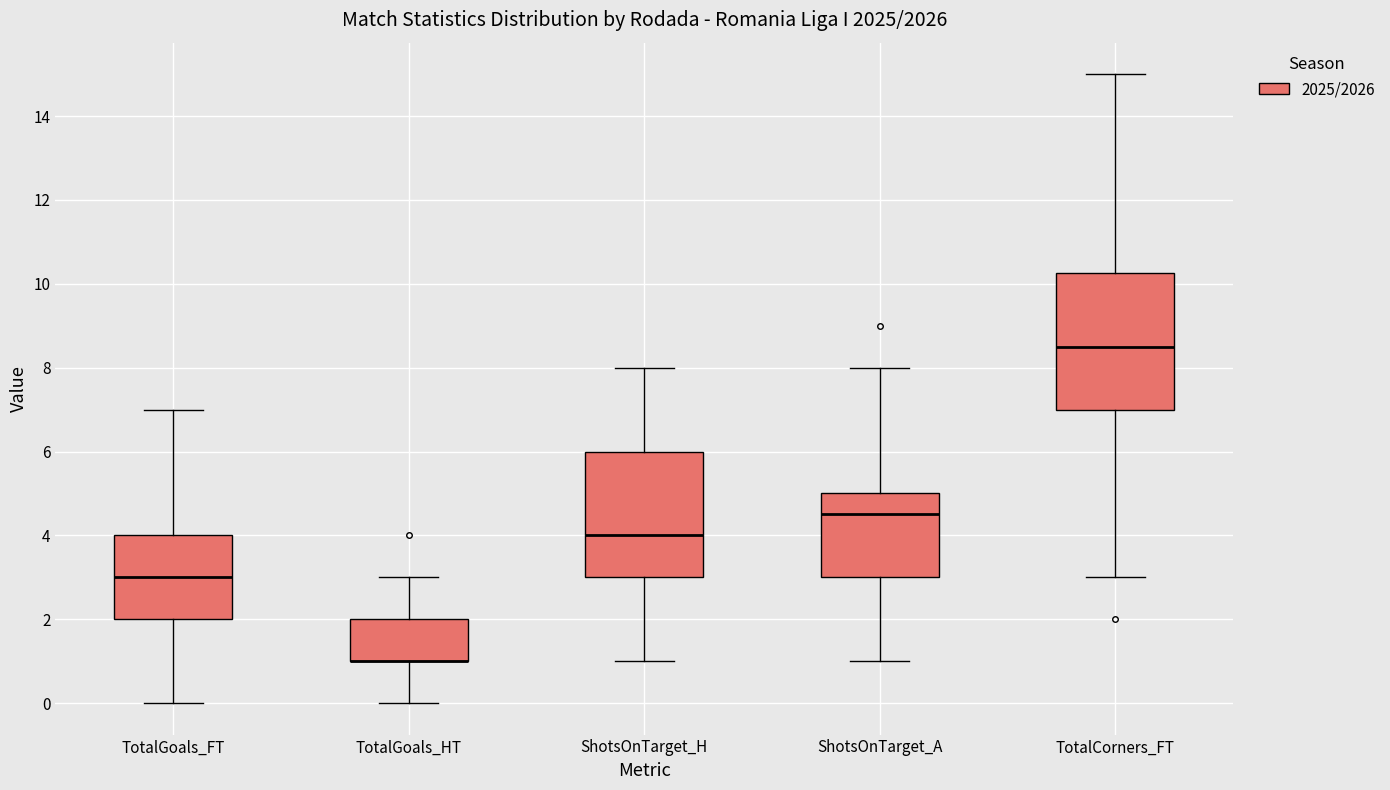

Reading left to right, read every box against the y-axis: the position of its median line, the range the box covers, and the ends of its whiskers. The values are not printed on the chart, so give them approximately, as read against the axis.

TotalGoals_FT: median 3.0, box 2.0 to 4.0, whiskers 0.0 to 7.0
TotalGoals_HT: median 1.0 (drawn on the box's lower edge), box 1.0 to 2.0, whiskers 0.0 to 3.0
ShotsOnTarget_H: median 4.0, box 3.0 to 6.0, whiskers 1.0 to 8.0
ShotsOnTarget_A: median 4.6, box 3.0 to 5.0, whiskers 1.0 to 8.0
TotalCorners_FT: median 8.6, box 7.0 to 10.2, whiskers 3.0 to 15.0